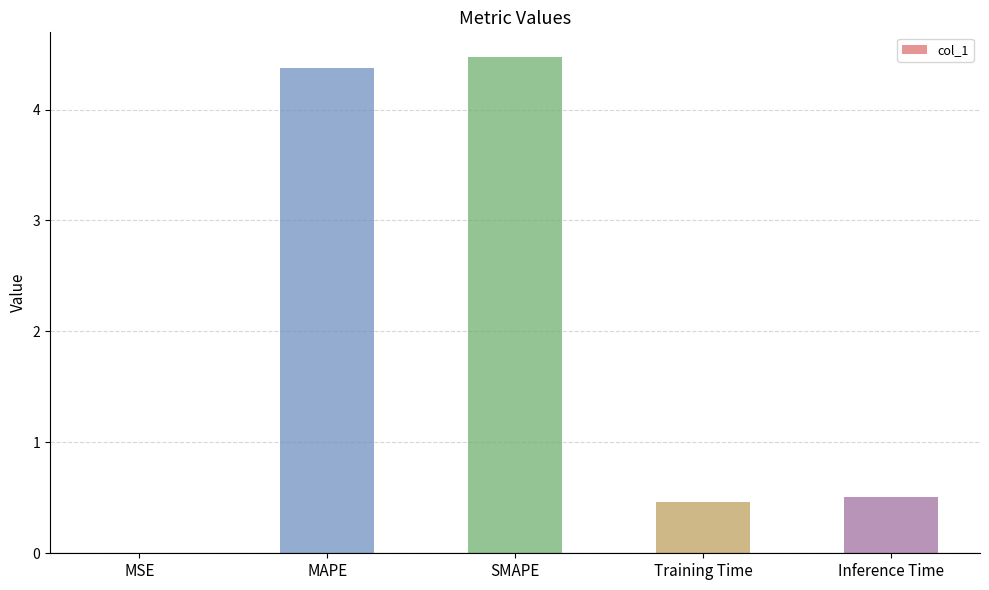

What is the approximate value at SMAPE?

4.5